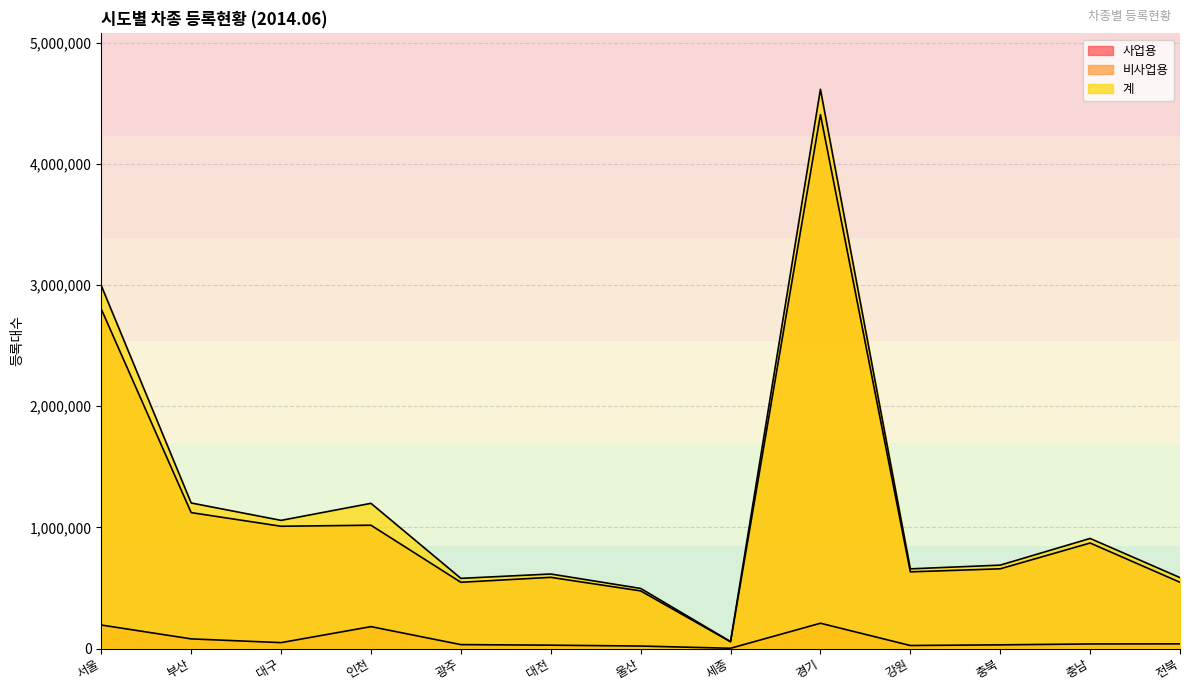

True or false: 사업용 and 비사업용 intersect in this chart.

False